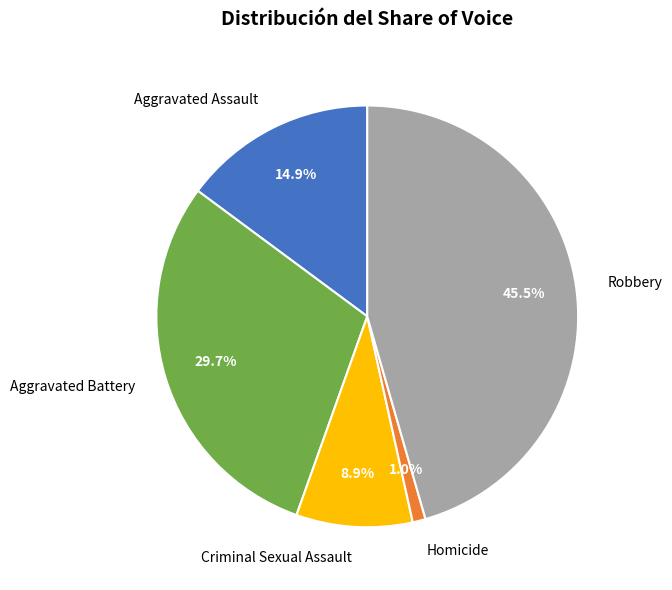

How many segments does this pie chart have?

5